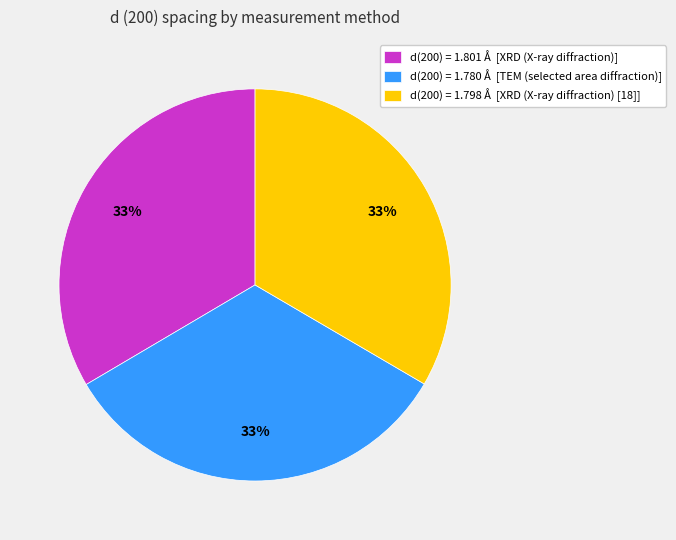

Is it true that d(200) = 1.798 Å [XRD (X-ray diffraction) [18]] is 33% of the pie?

True